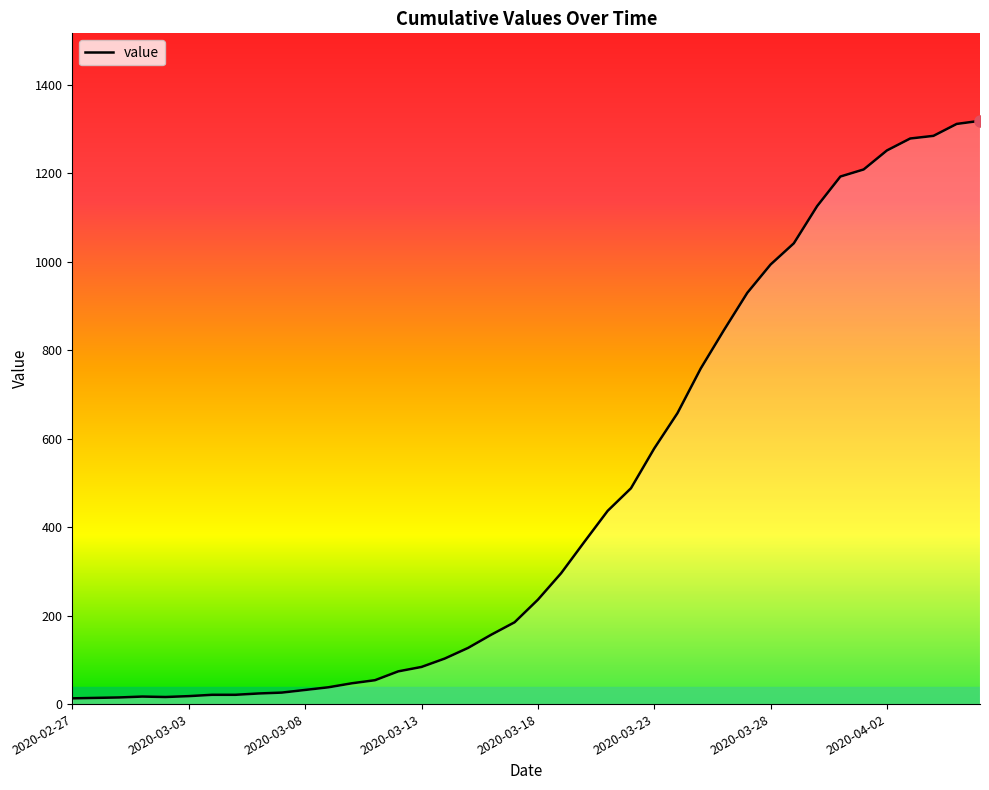

What is the greatest value displayed?

1319